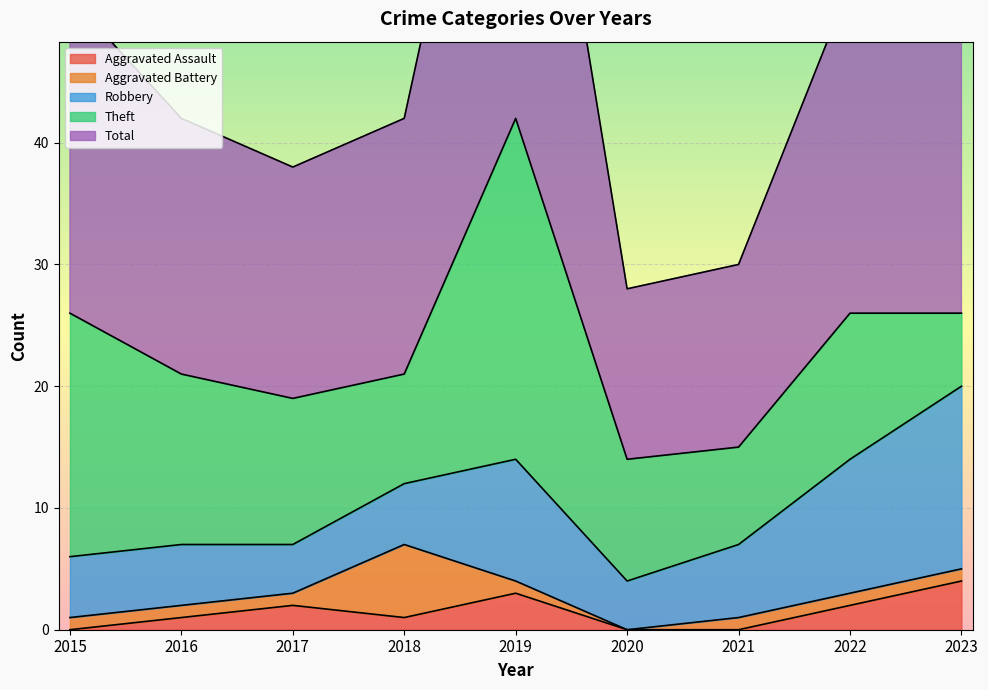

What is the value of the Robbery point at the 6th from the left?

4